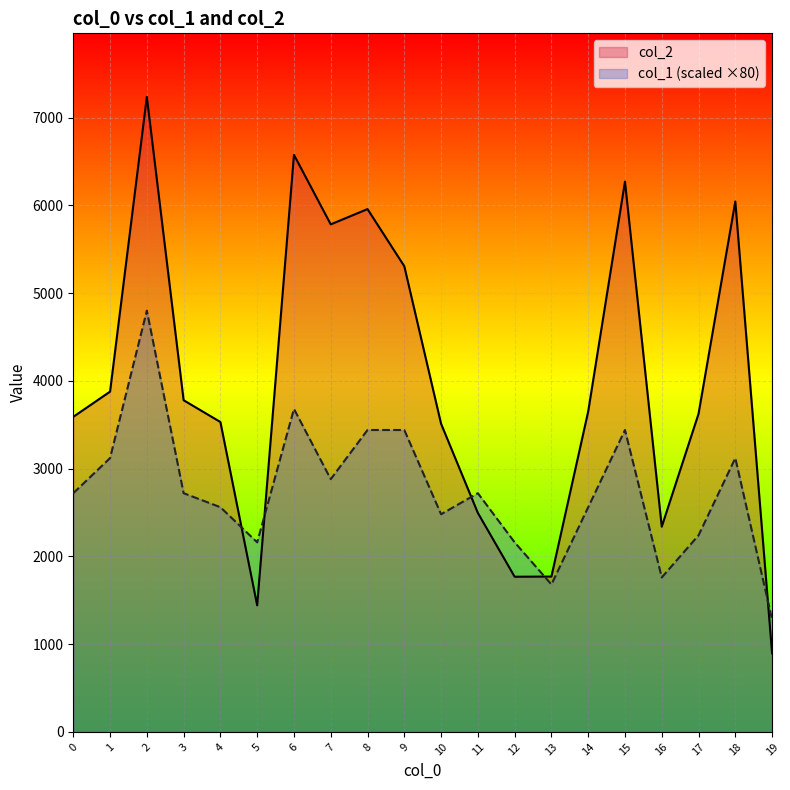

What is the value of the col_1 point at the 7th from the left?

3680